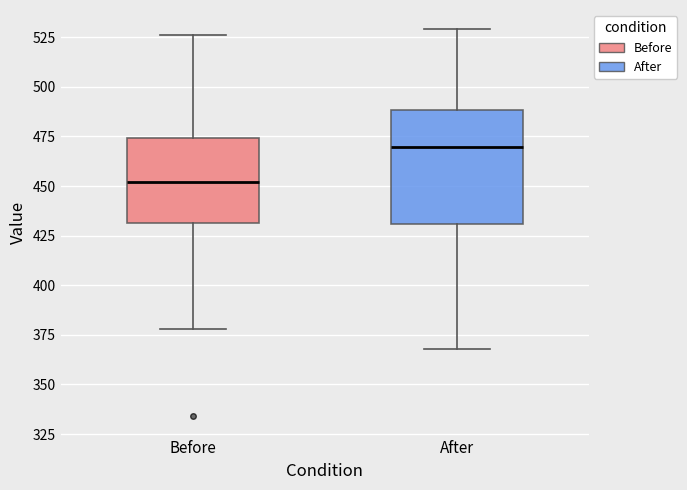

Reading left to right, read every box against the y-axis: the position of its median line, the range the box covers, and the ends of its whiskers. The values are not printed on the chart, so give them approximately, as read against the axis.

Before: median 450, box 430 to 475, whiskers 380 to 525
After: median 470, box 430 to 490, whiskers 370 to 530